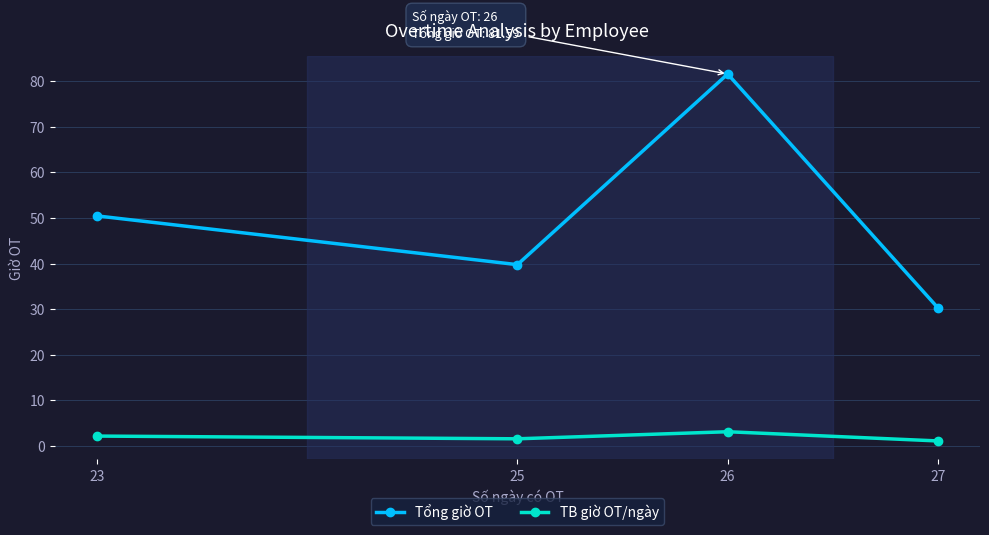

Count the number of data series in this chart.

2